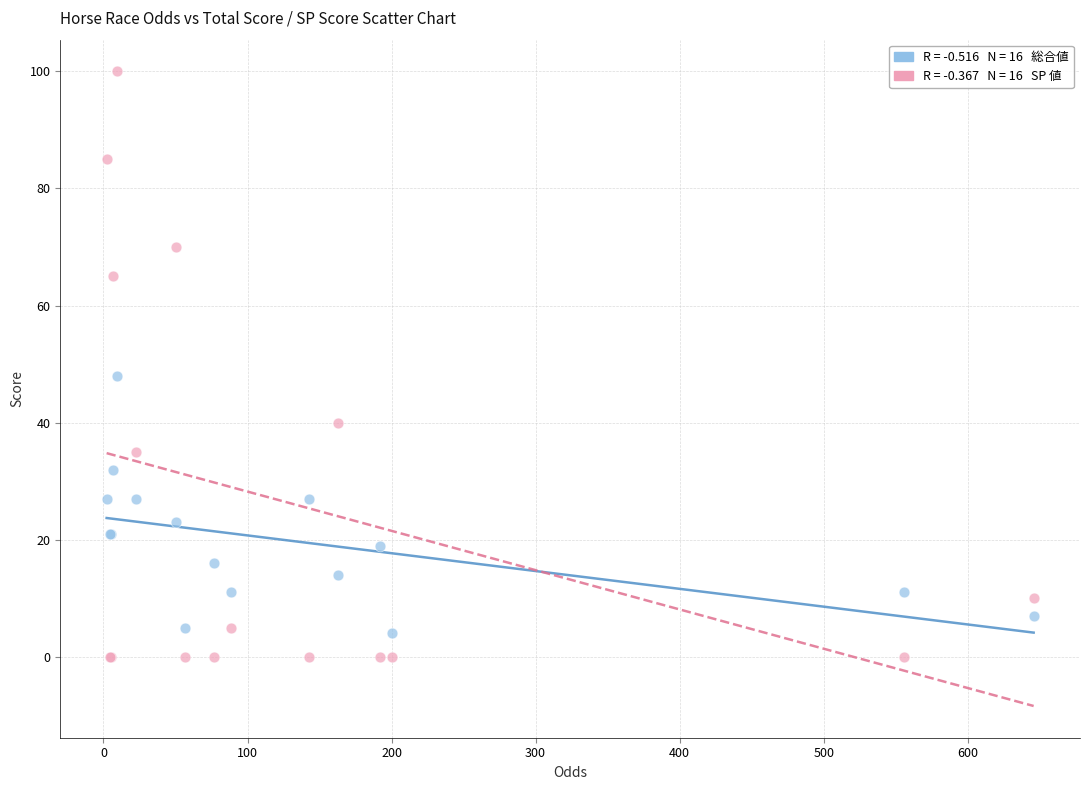

Across all series, what Y value is closest to 50?

48